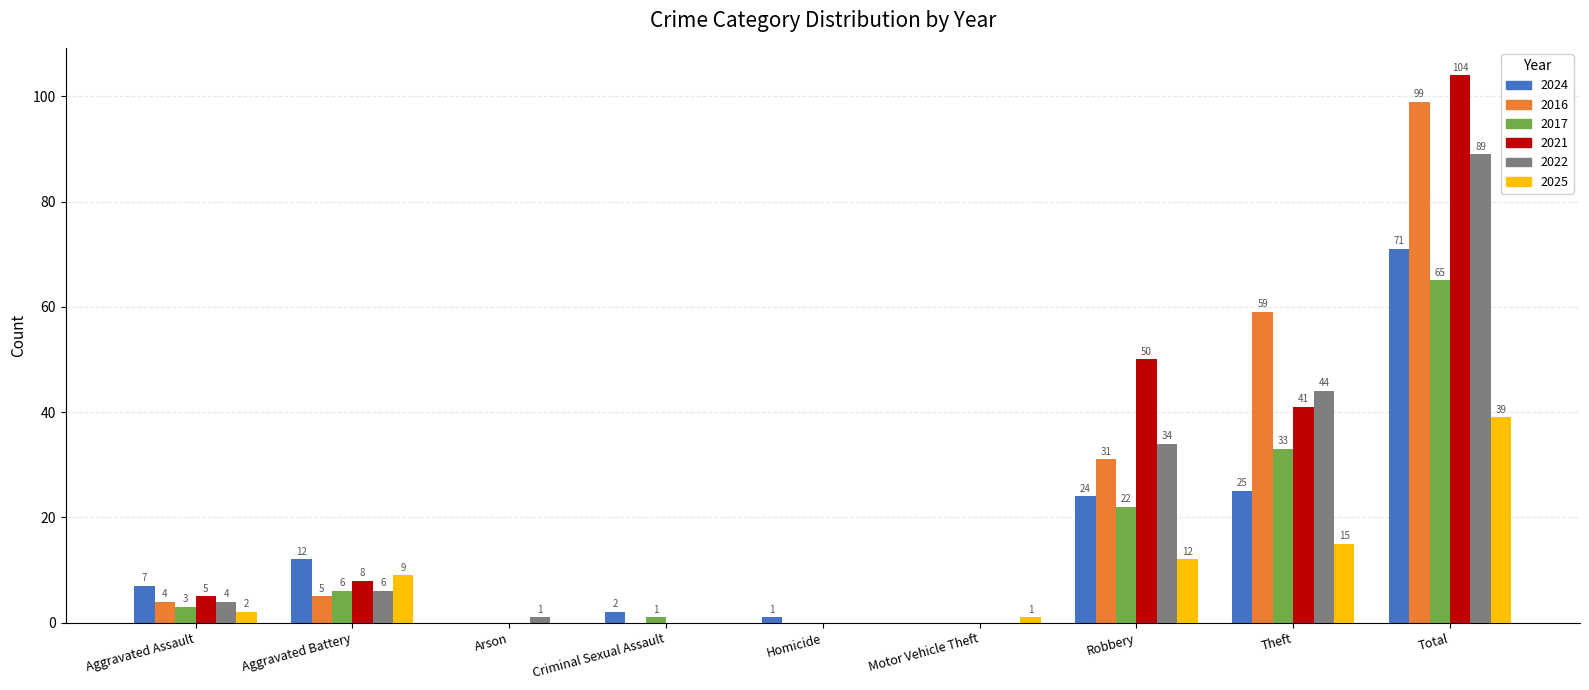

What is the sum of the 2016 values at Aggravated Battery and Arson?

5